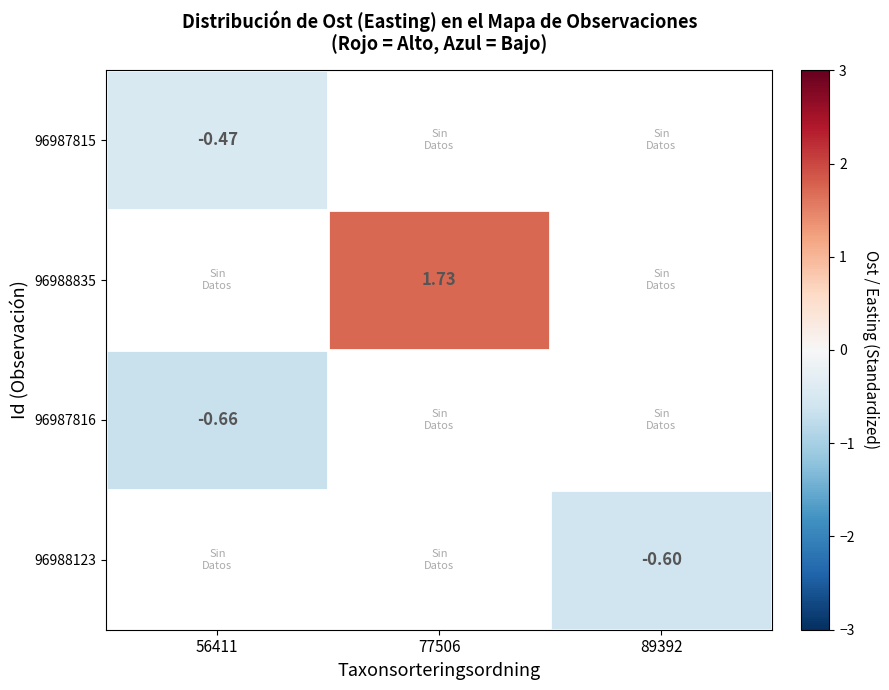

At which label does 96987816 reach its minimum?

56411